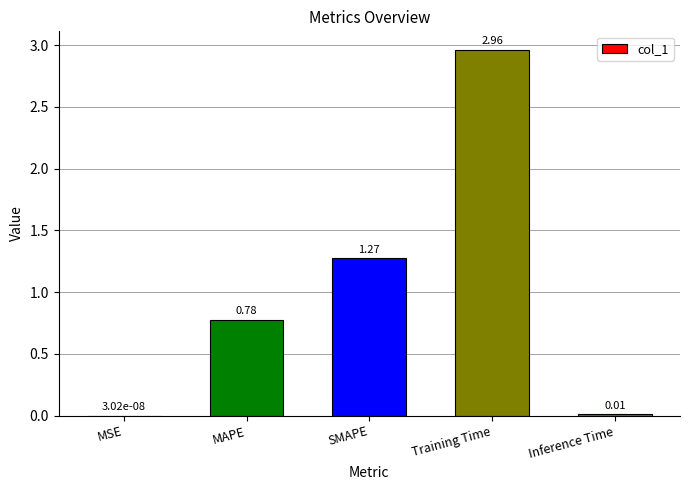

How many distinct data groups are displayed?

1